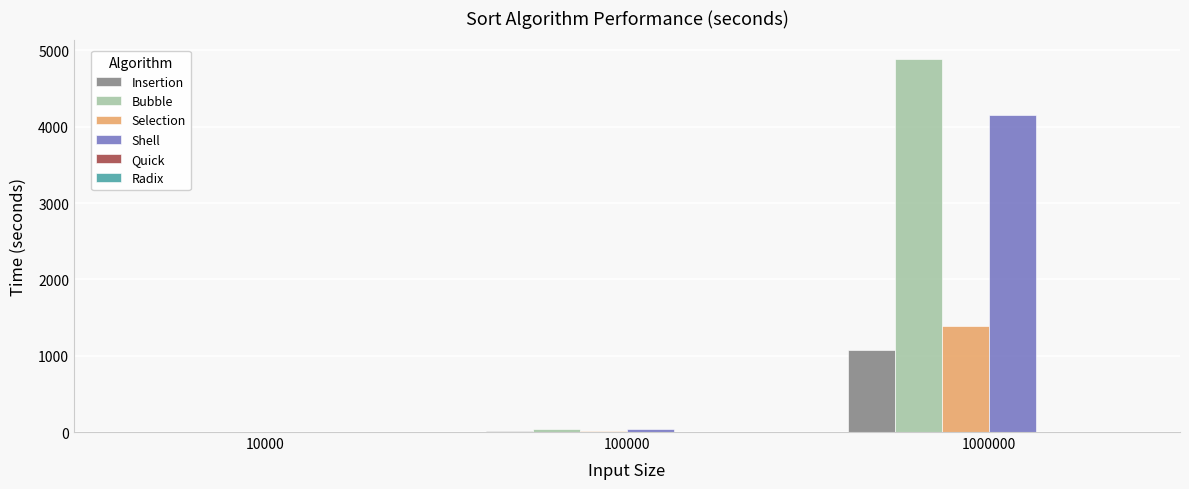

What is the total value across all series at 1000000?

11506.8